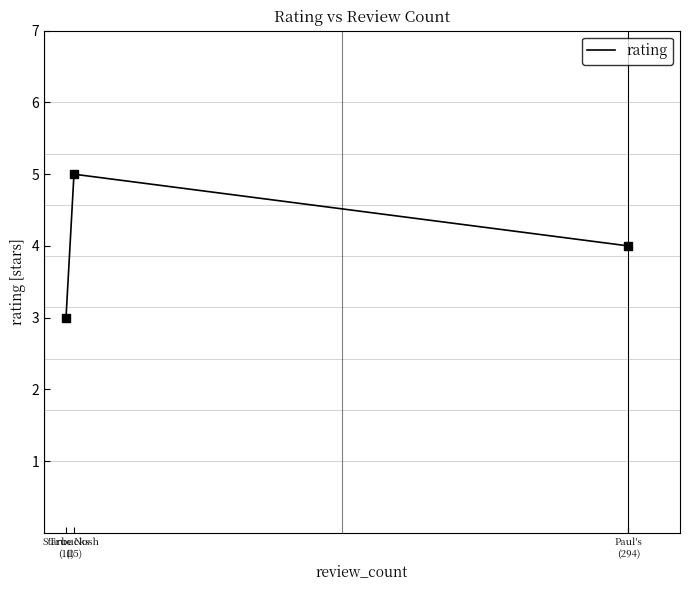

What is the change in value from Starbucks
(11) to True Nosh
(15)?

+2